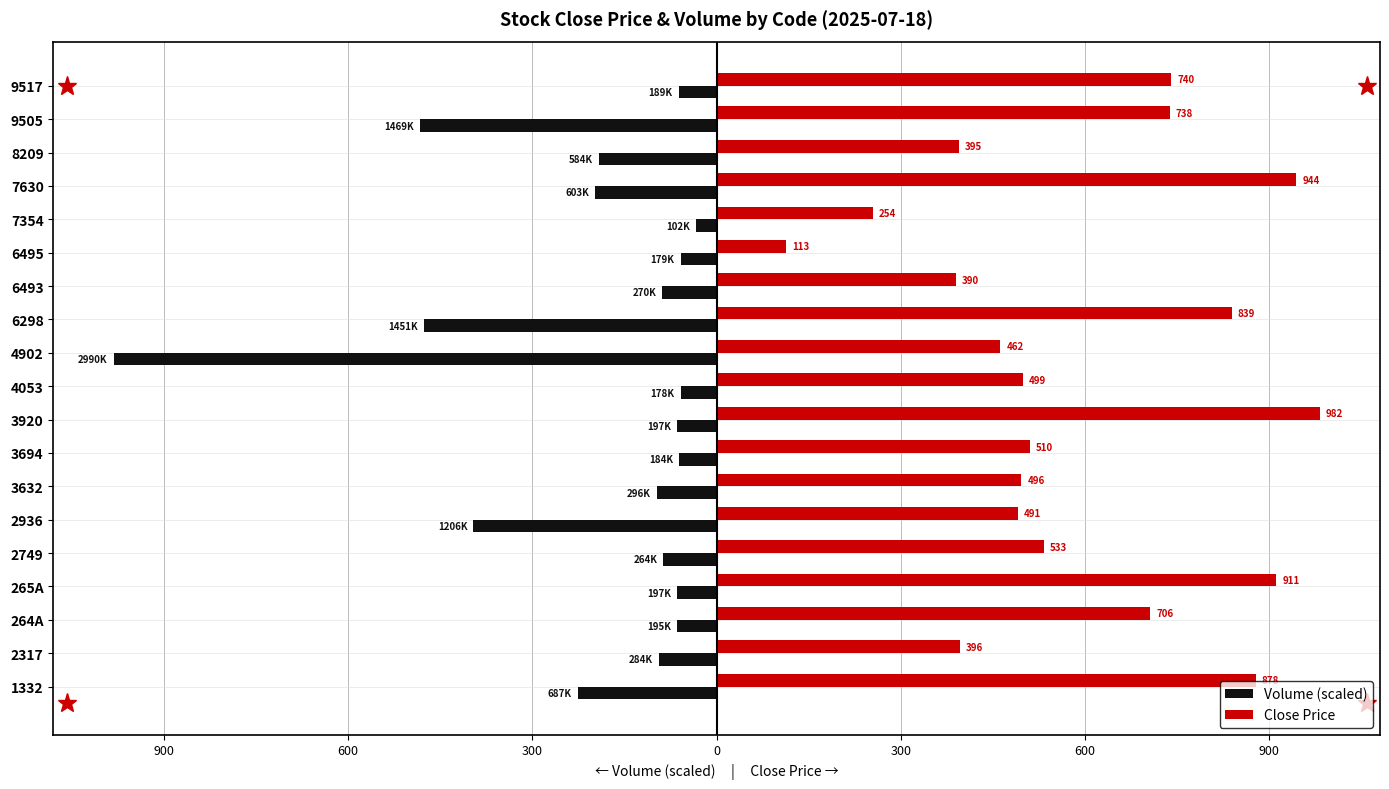

At how many categories does at least one series exceed 383?

17